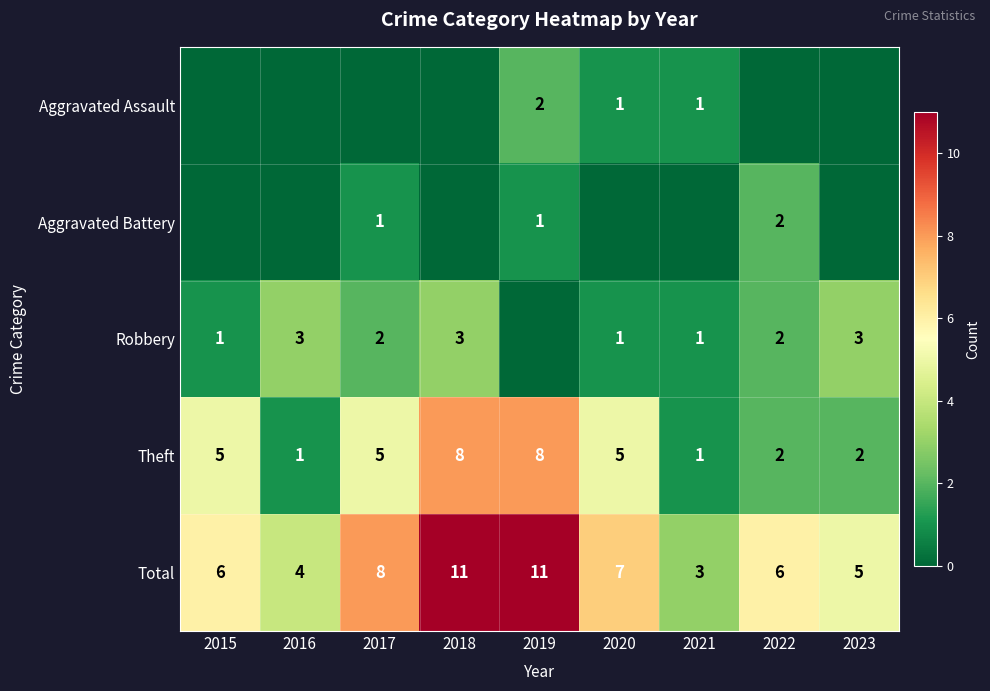

The Total series shows 6 at 2022. True or false?

True